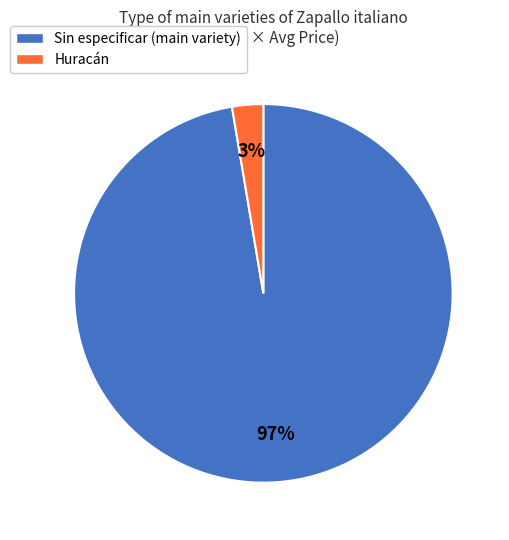

Between Sin especificar and Huracán, which is larger?

Sin especificar